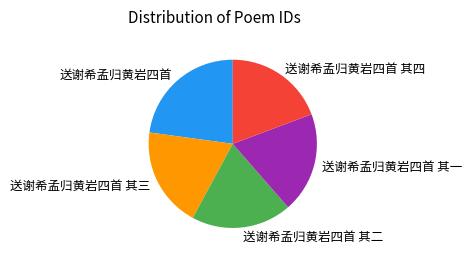

What is the ratio of the value at 送谢希孟归黄岩四首 其二 to the value at 送谢希孟归黄岩四首 其一?

1.0